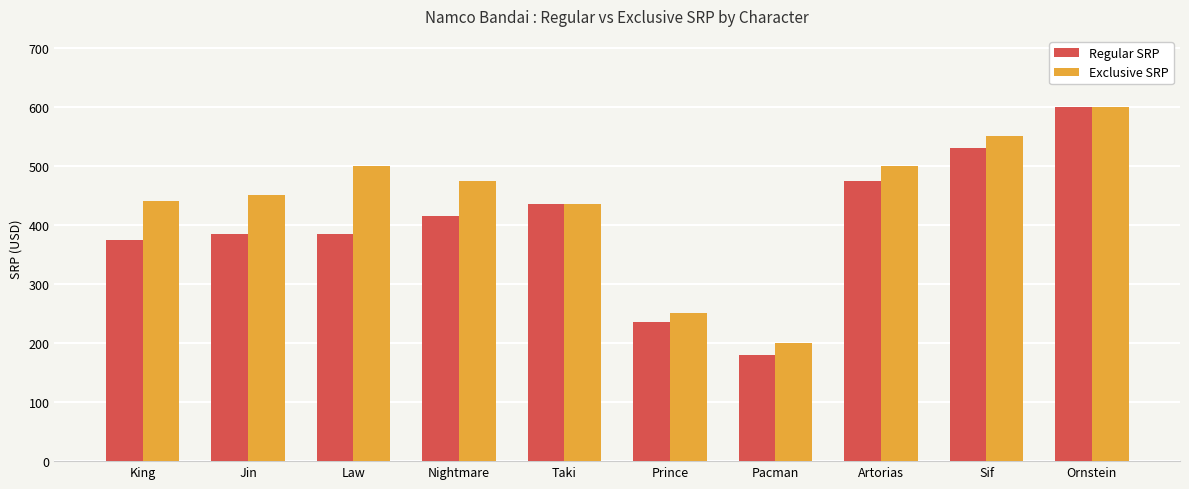

Reading left to right, transcribe all the data shown in this chart.

Regular SRP: 375.0	385.0	385.0	415.0	435.0	235.0	180.0	475.0	530.0	600.0
Exclusive SRP: 440.0	450.0	500.0	475.0	435.0	250.0	200.0	500.0	550.0	600.0